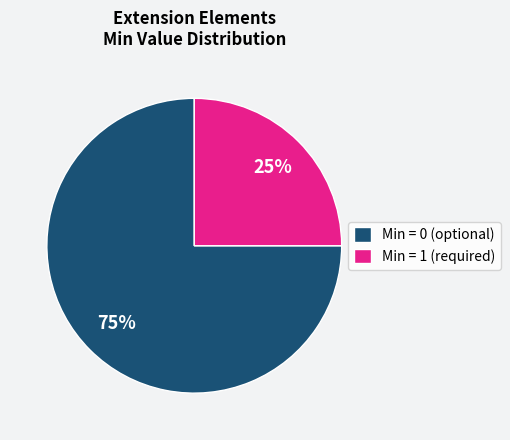

What is the largest slice in the pie chart?

Min = 0 (optional)